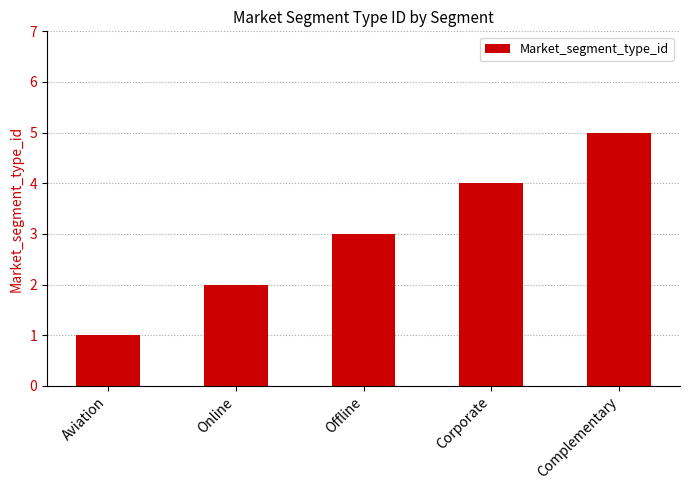

Is it true that the value at Online is 1?

False